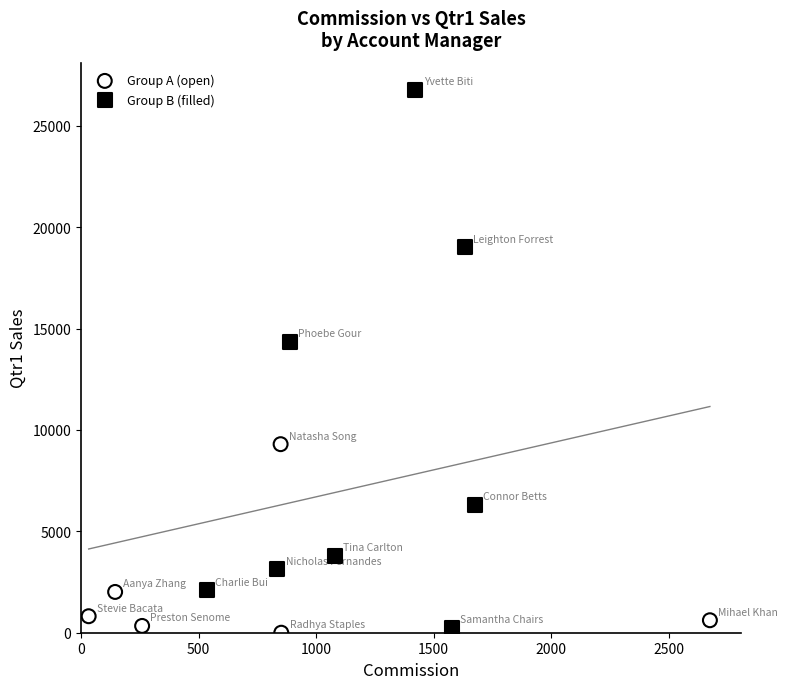

Which series contains the lowest Y value?

Group A (open)